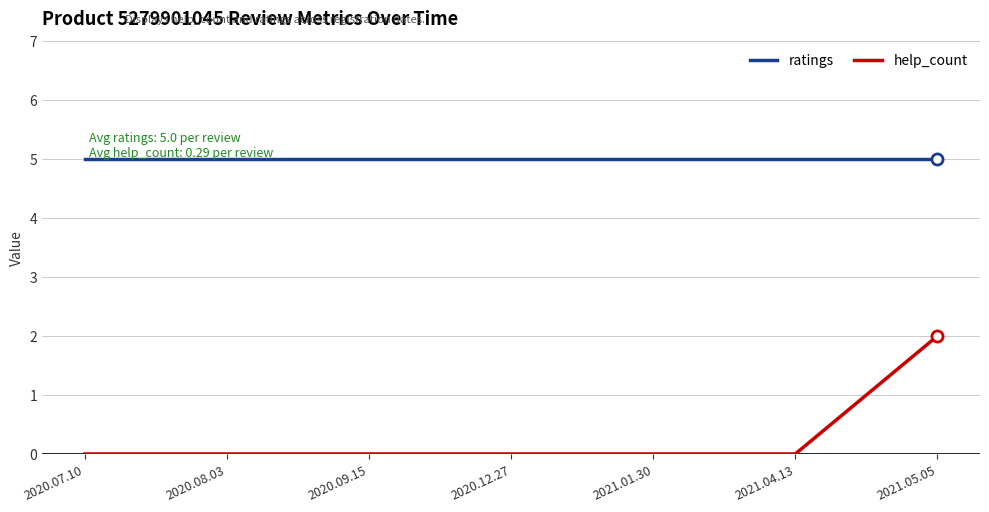

Which series has the widest spread of values?

help_count